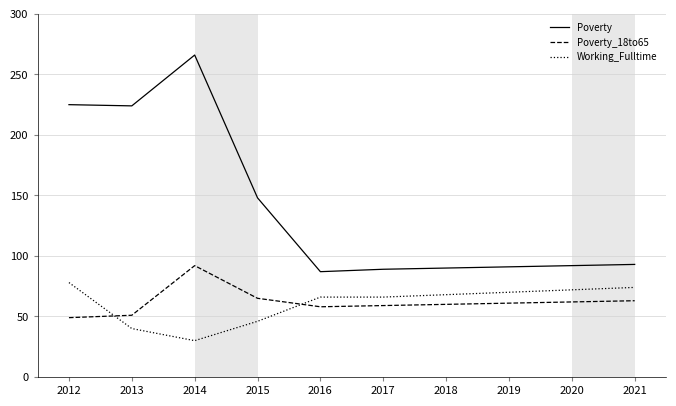

Where is Poverty nearest to the value 176?

2015